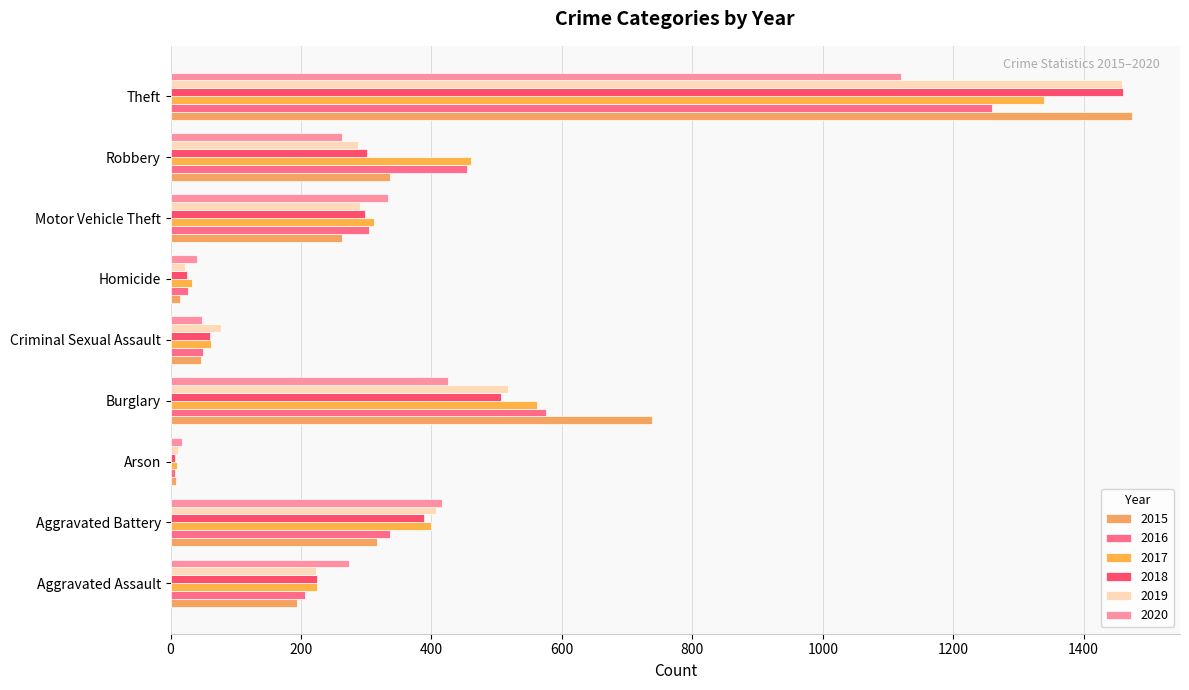

Between Aggravated Assault and Criminal Sexual Assault, which series saw the biggest shift?

2020